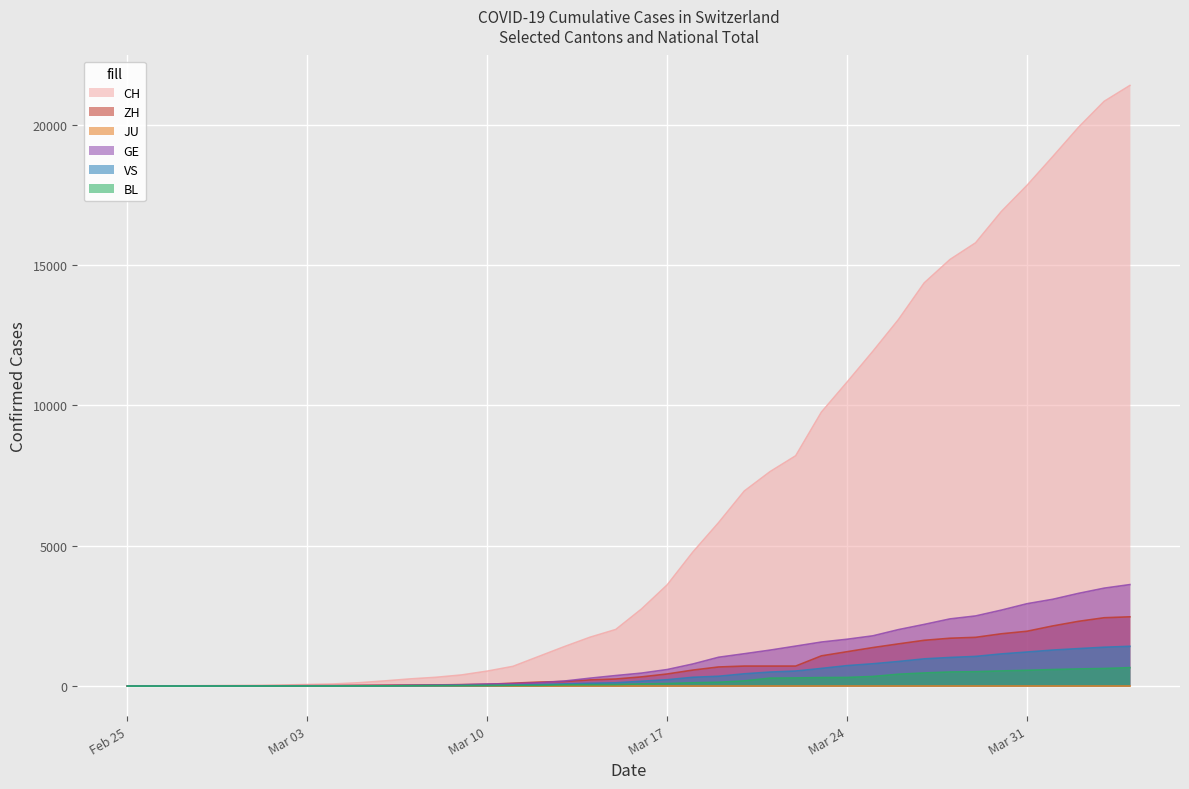

Is the value of ZH at 2020-04-03 greater than the value of VS at 2020-03-29?

Yes